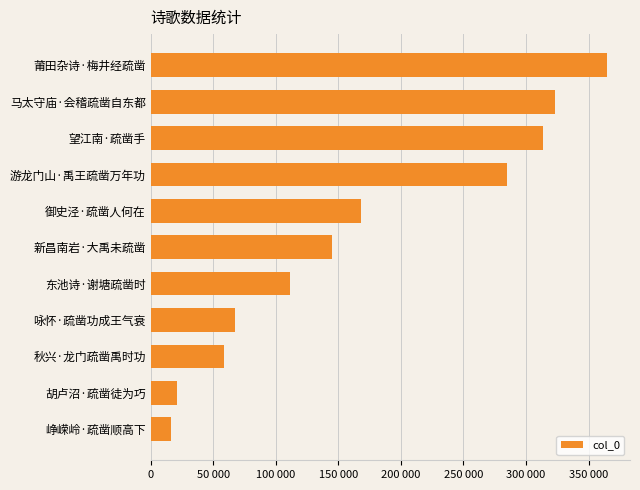

Where is the data nearest to the value 190382?

御史泾·疏凿人何在